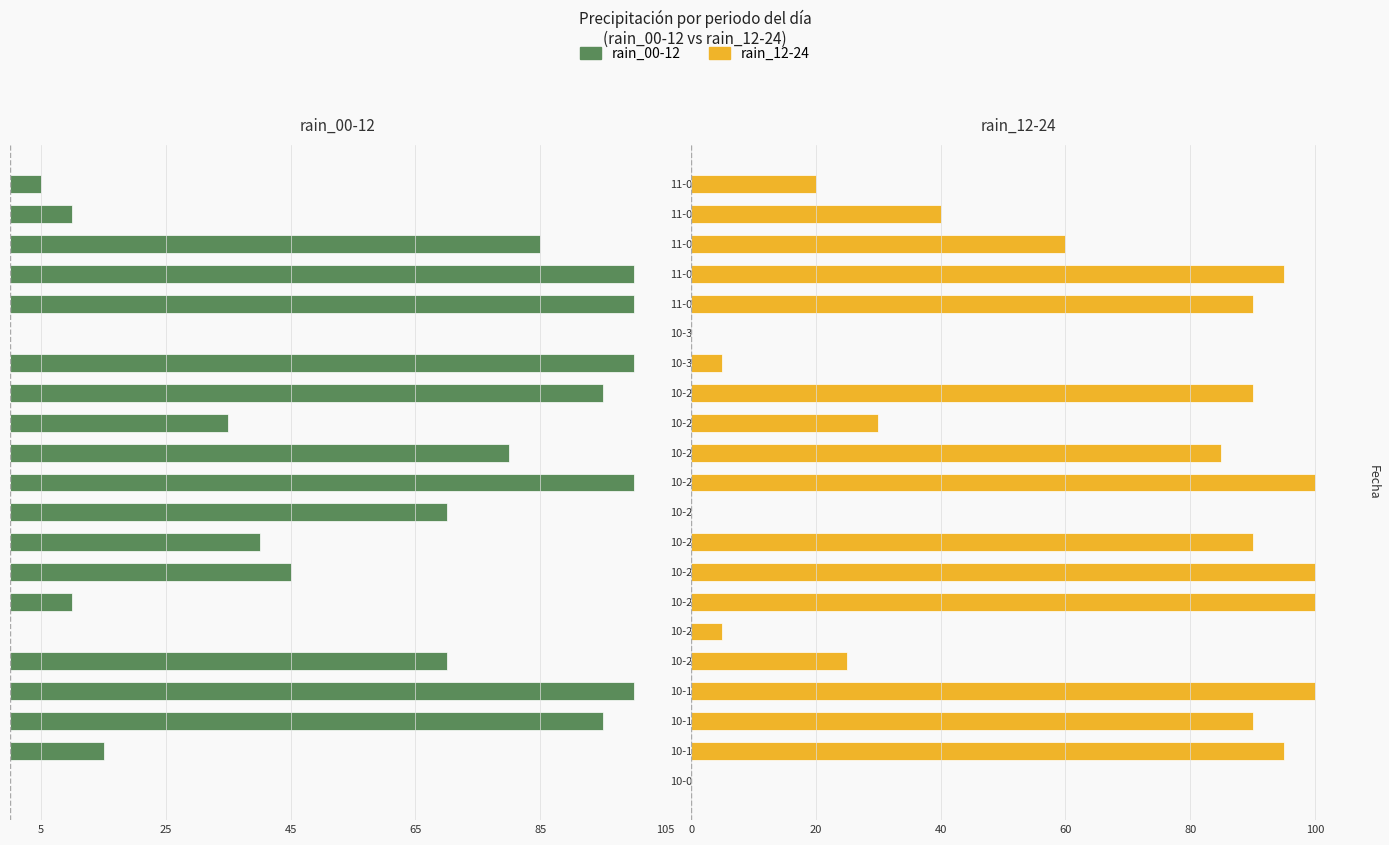

What is the difference between the rain_00-12 values at 10-31 and 10-19?

100